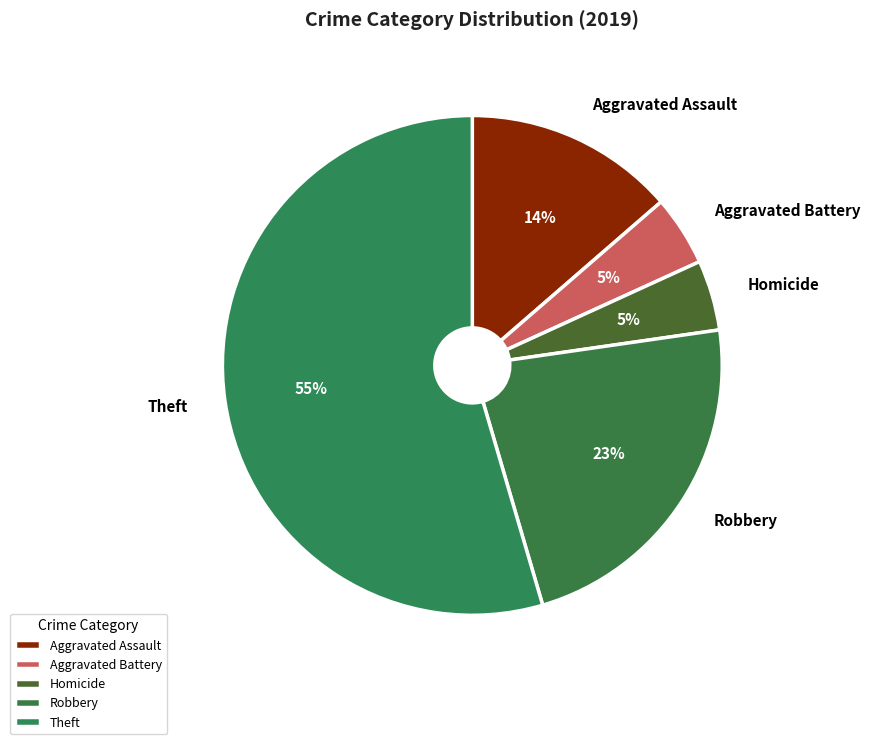

What is the largest slice in the pie chart?

Theft